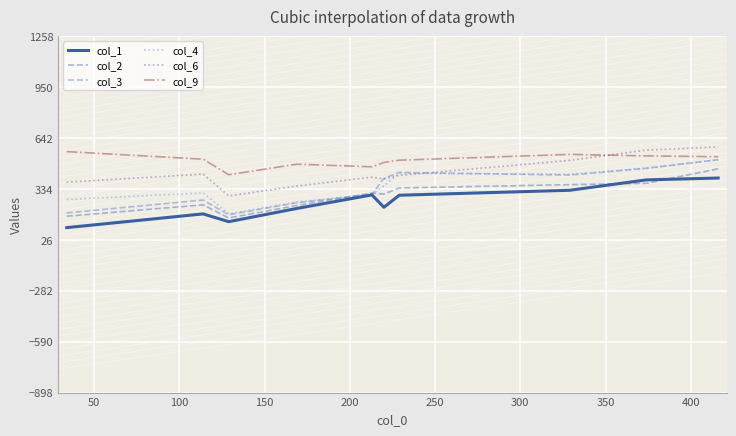

True or false: col_6 has more than 0 points higher than both neighbors.

True